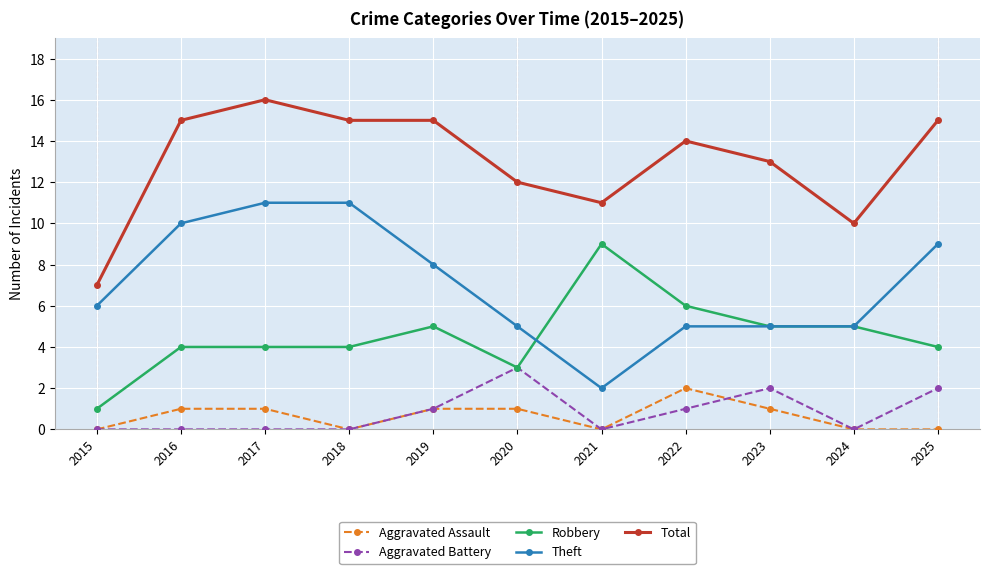

How many distinct data groups are displayed?

5